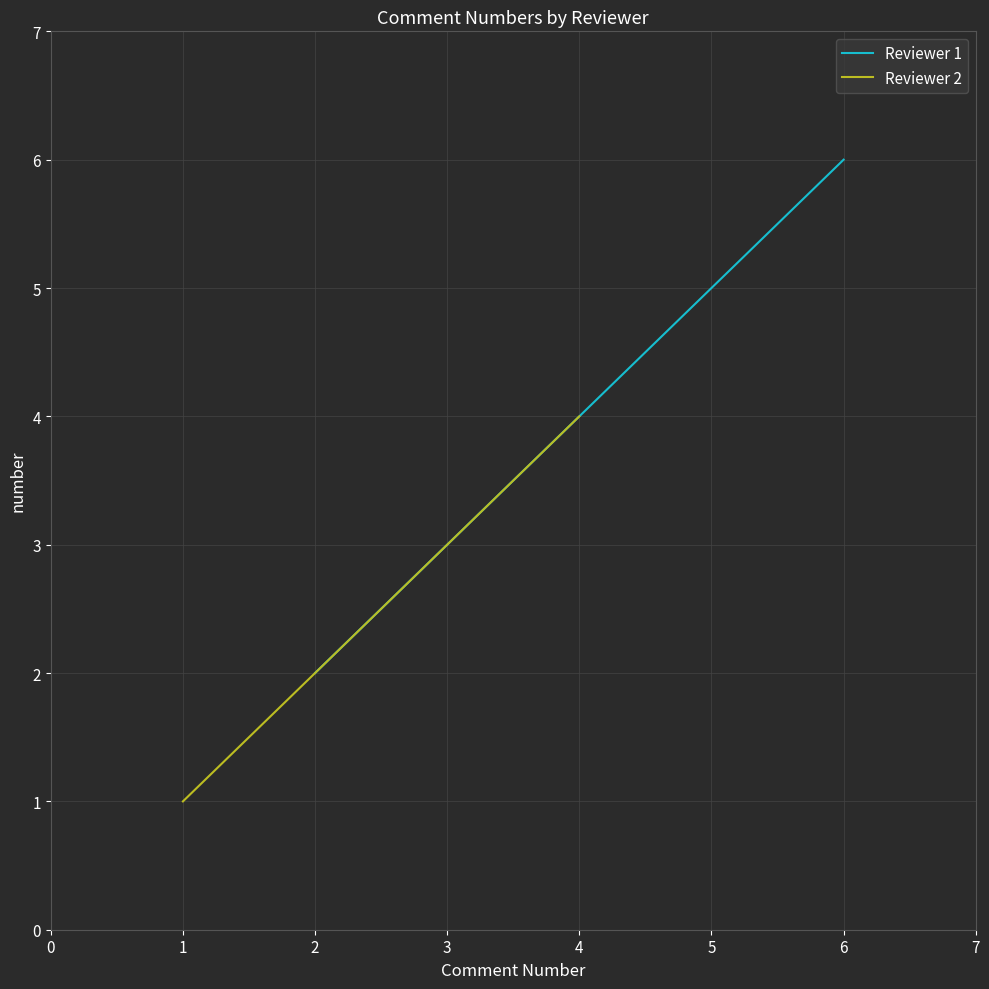

At which label is Reviewer 1 closest to 4?

5